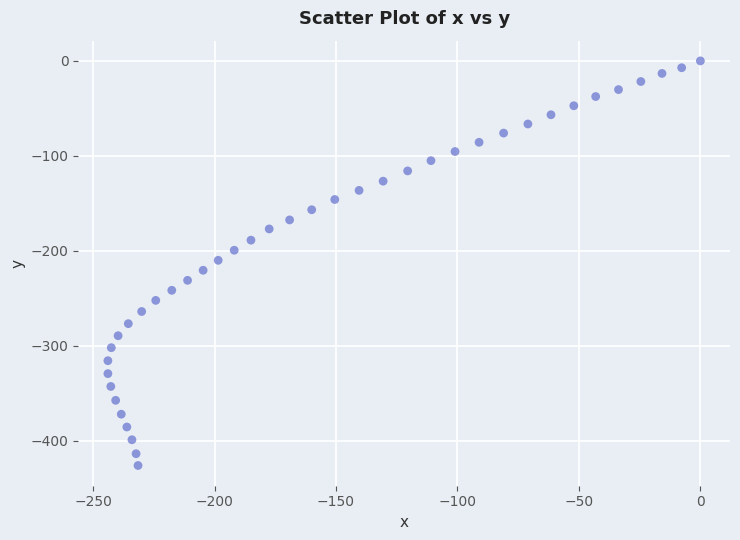

What is the range of Y values (max minus min)?

425.9